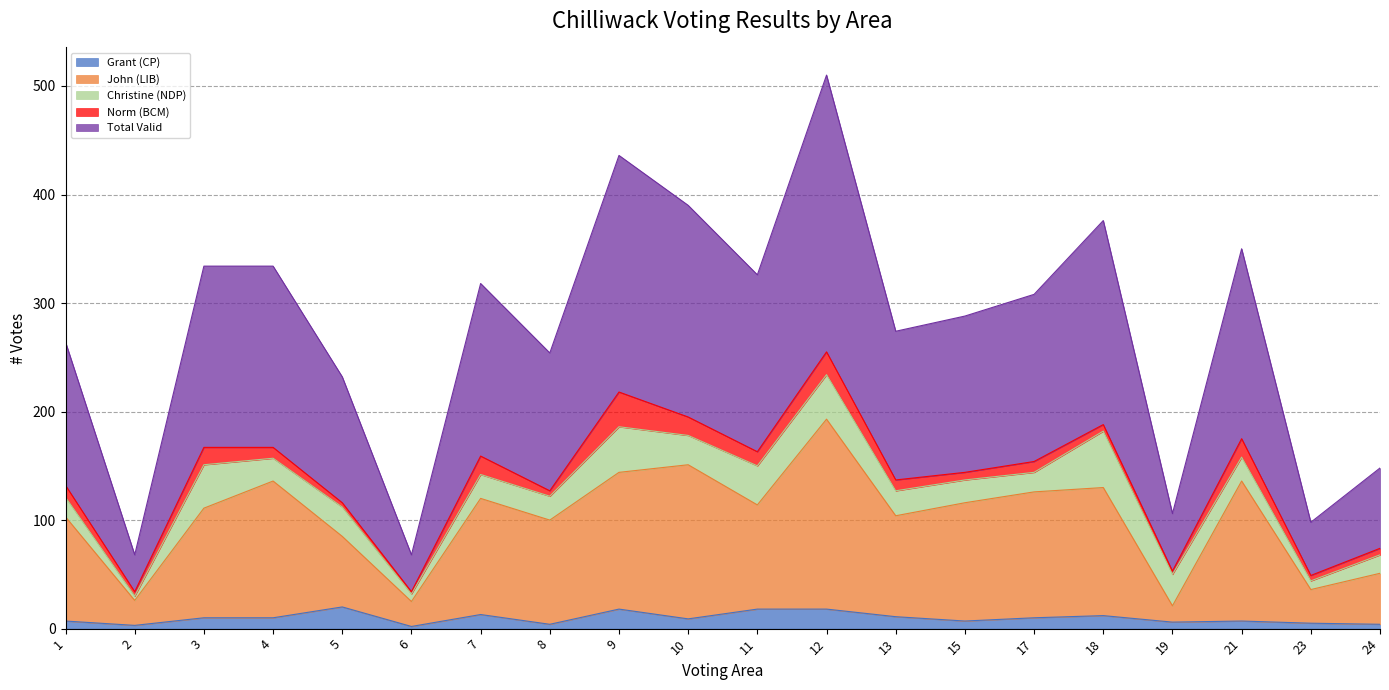

At how many categories does at least one series exceed 217?

2